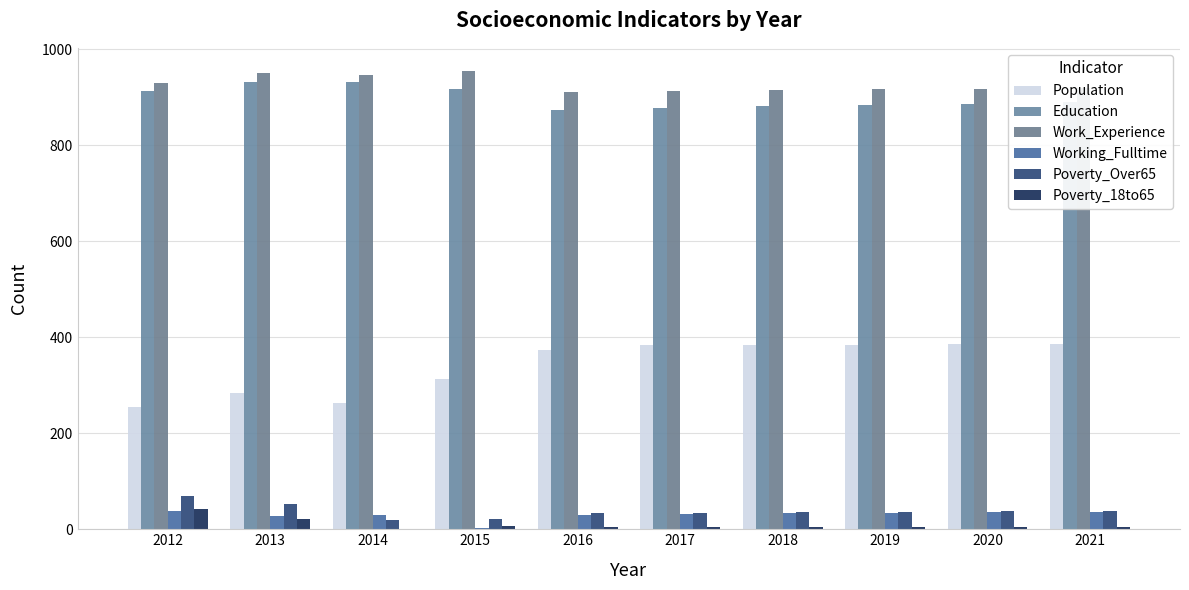

What is the sum of the Poverty_Over65 values at 2018 and 2020?

72